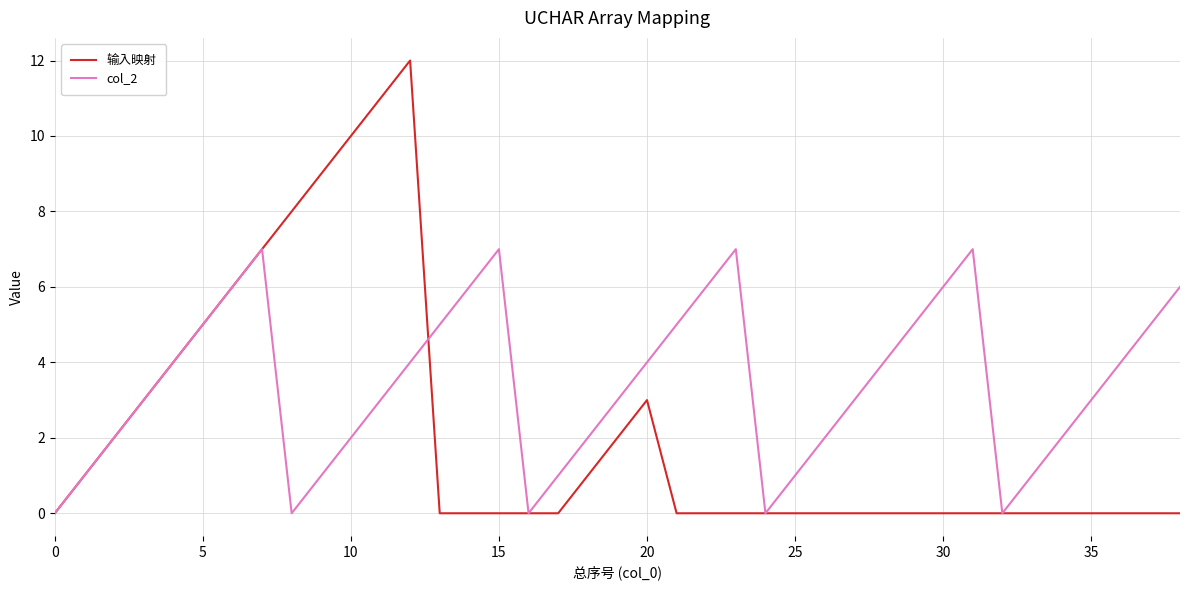

Rank the series by their average value, from highest to lowest.

col_2, 输入映射